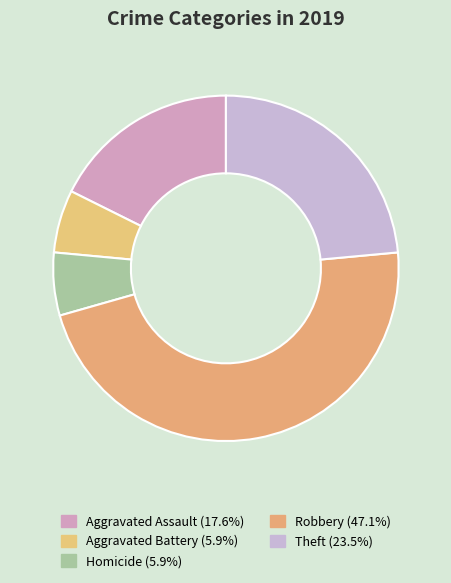

How many segments does this pie chart have?

5